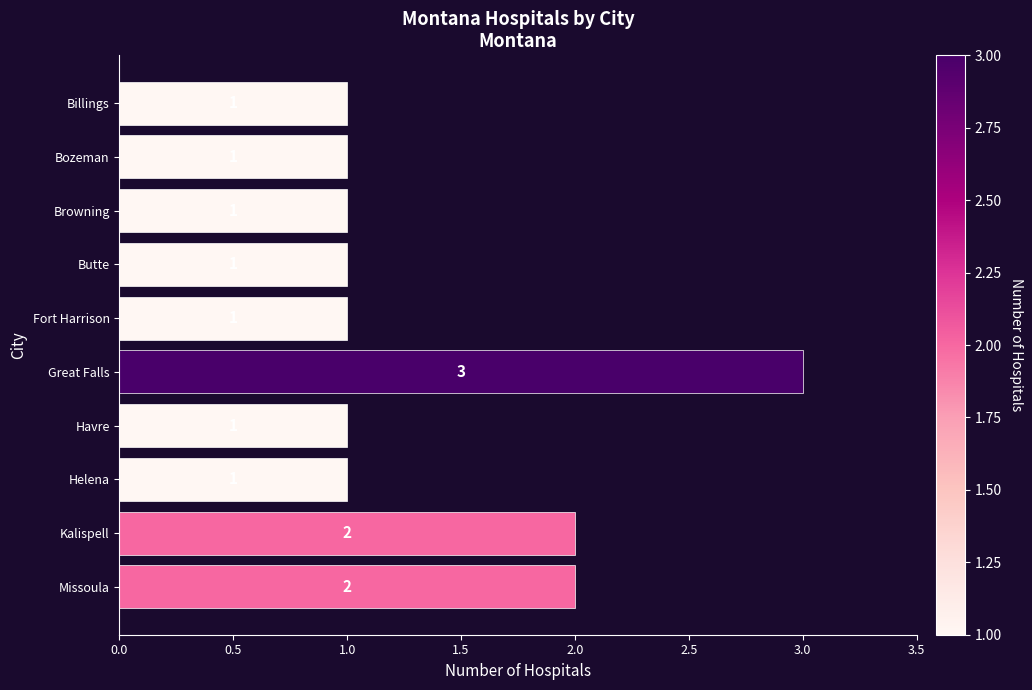

What is the ratio of the value at Kalispell to the value at Bozeman?

2.0